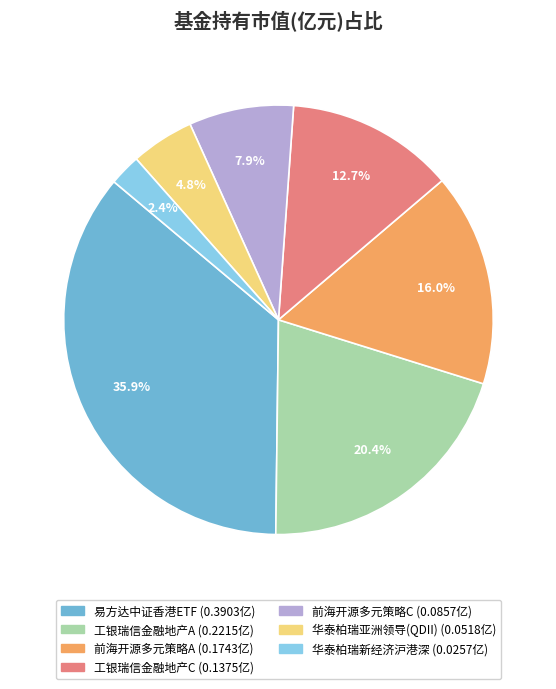

Is there any slice that represents more than half of the pie?

No